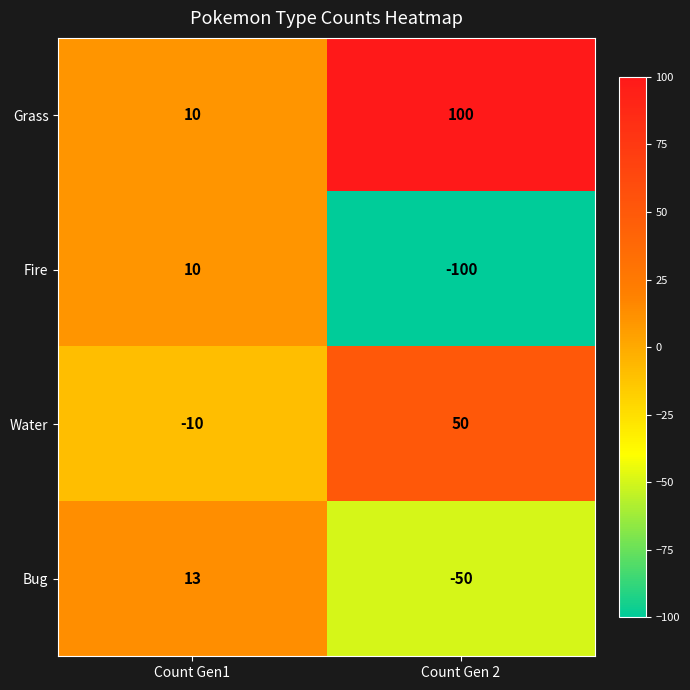

Rank the series at Count Gen 2 from highest to lowest value.

Grass, Water, Bug, Fire